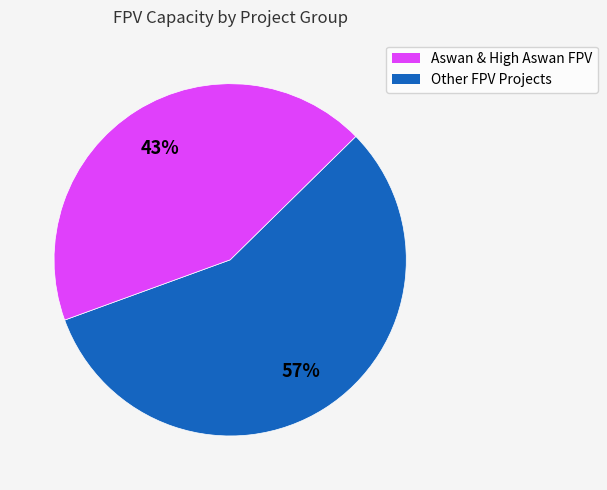

Is there any slice that represents more than half of the pie?

Yes